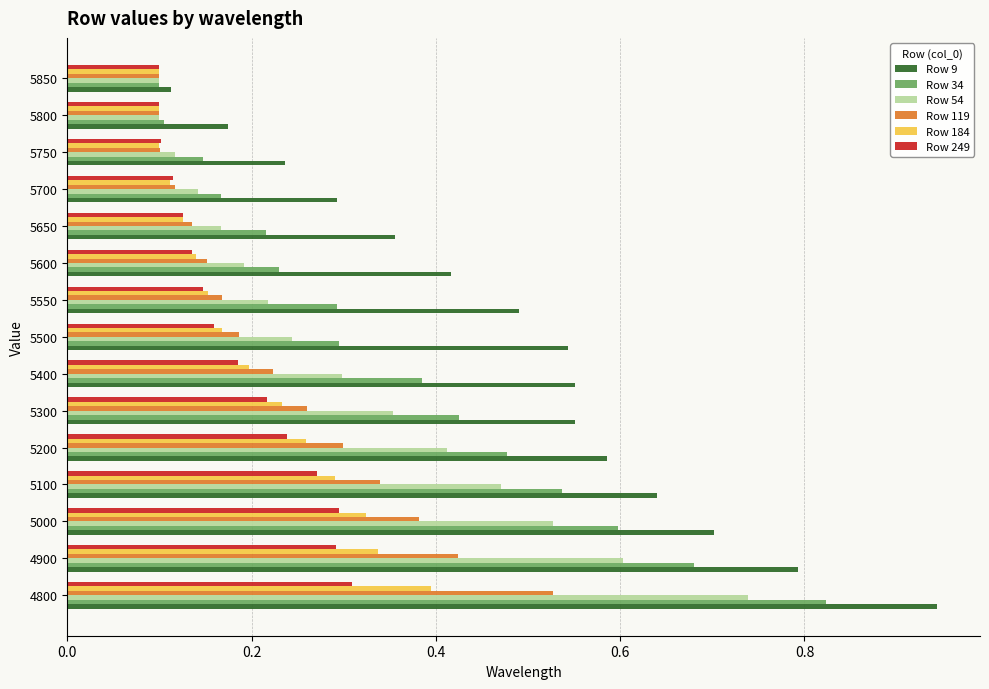

The Row 249 series shows 0.3 at 4800. True or false?

True